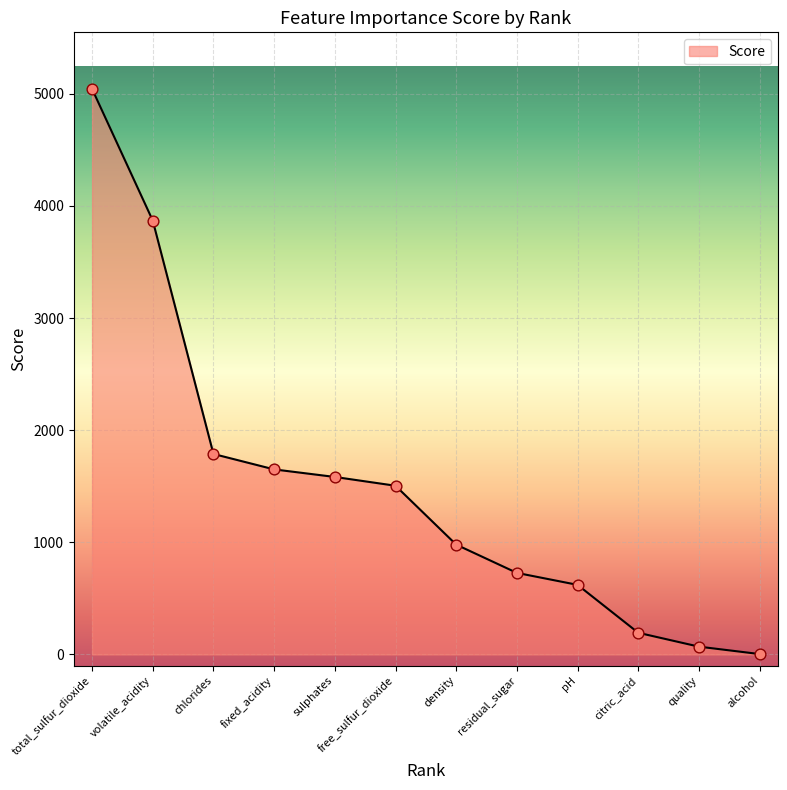

Which has a higher value, total_sulfur_dioxide or density?

total_sulfur_dioxide